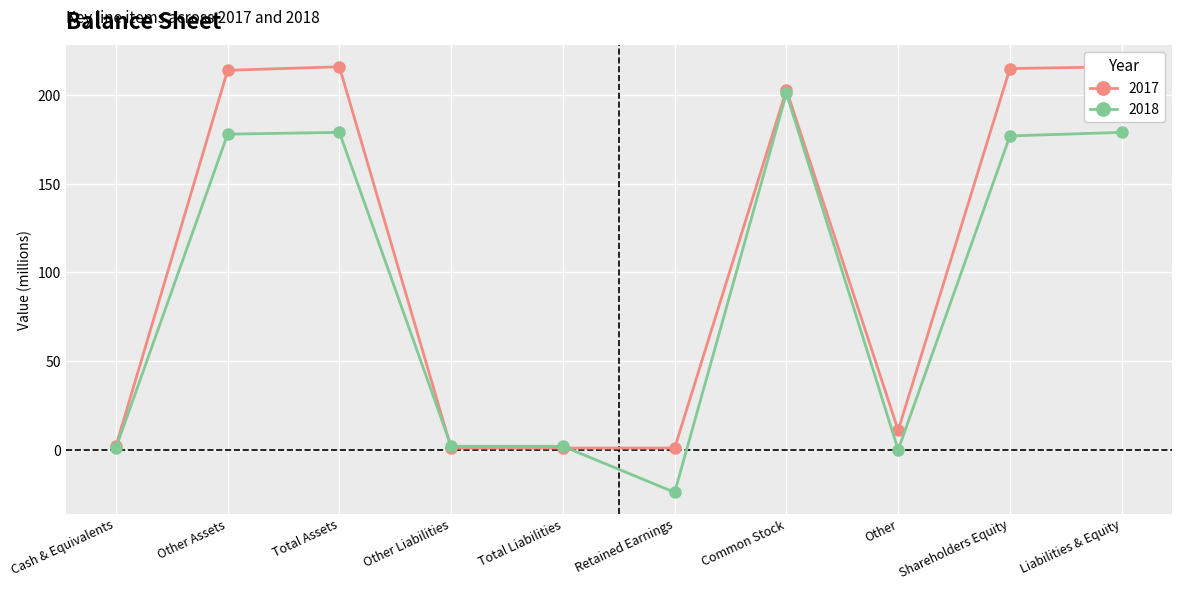

What position from the left is Liabilities & Equity?

10